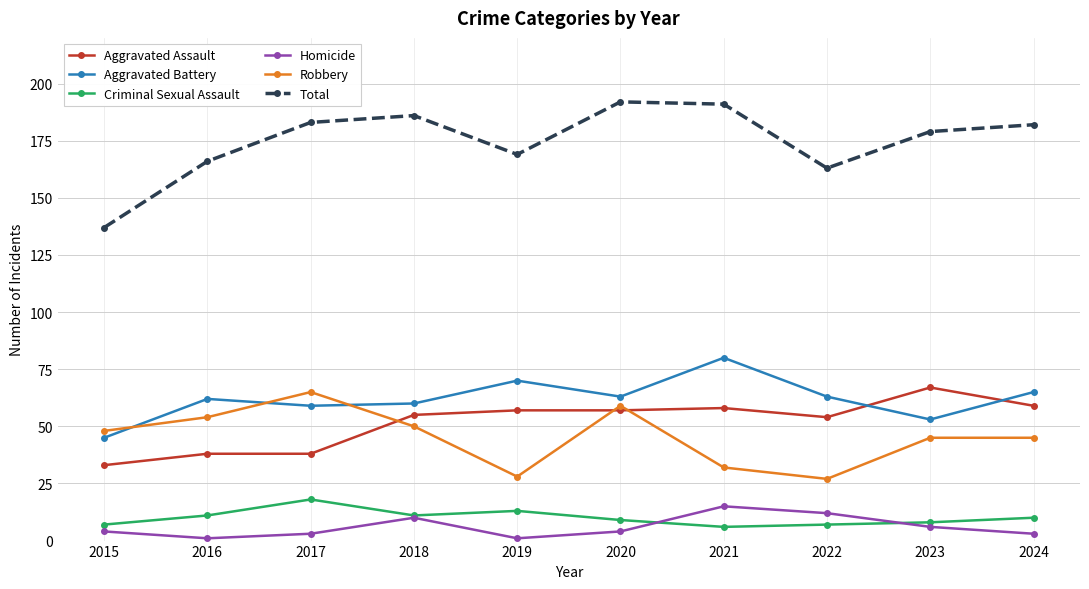

Count the number of categories in the chart.

10